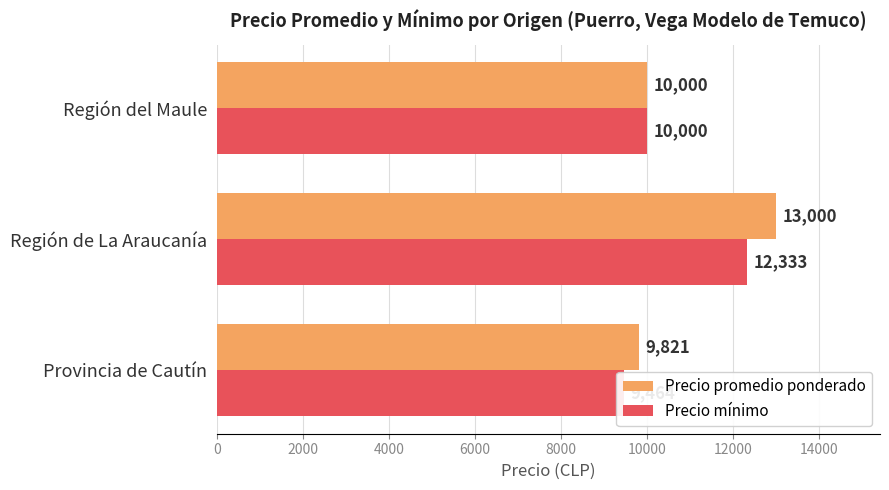

What is the smallest value displayed?

9464